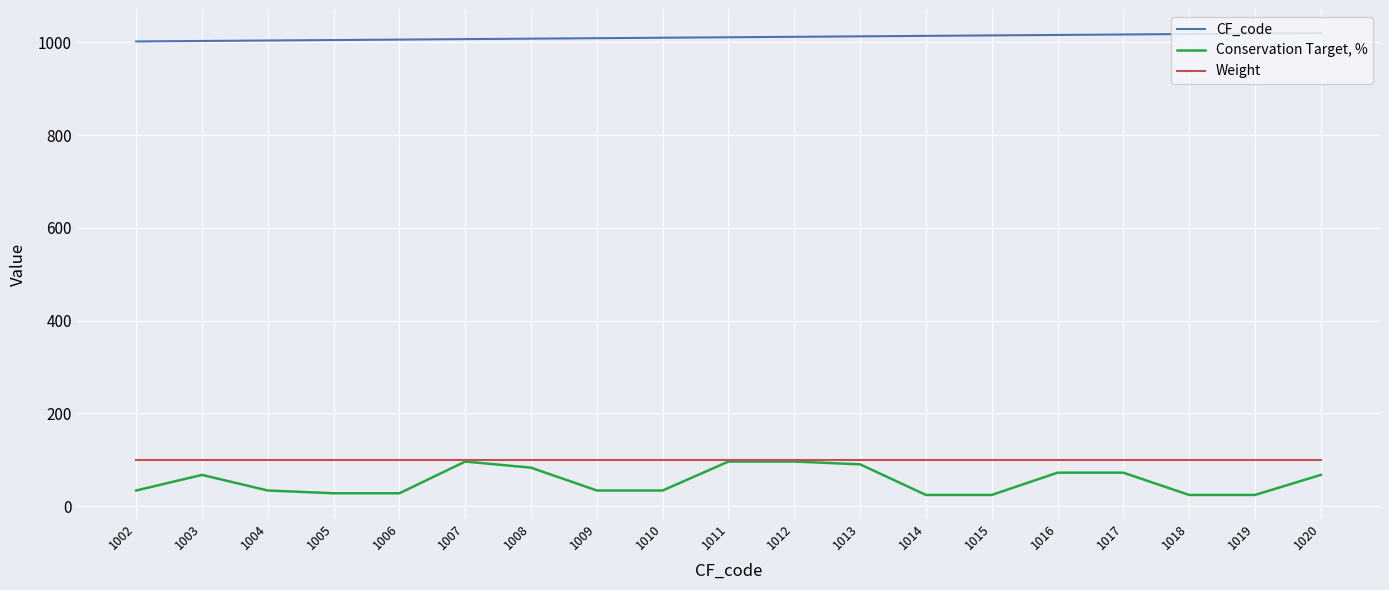

What is the difference between the CF_code values at 1005 and 1014?

9.0